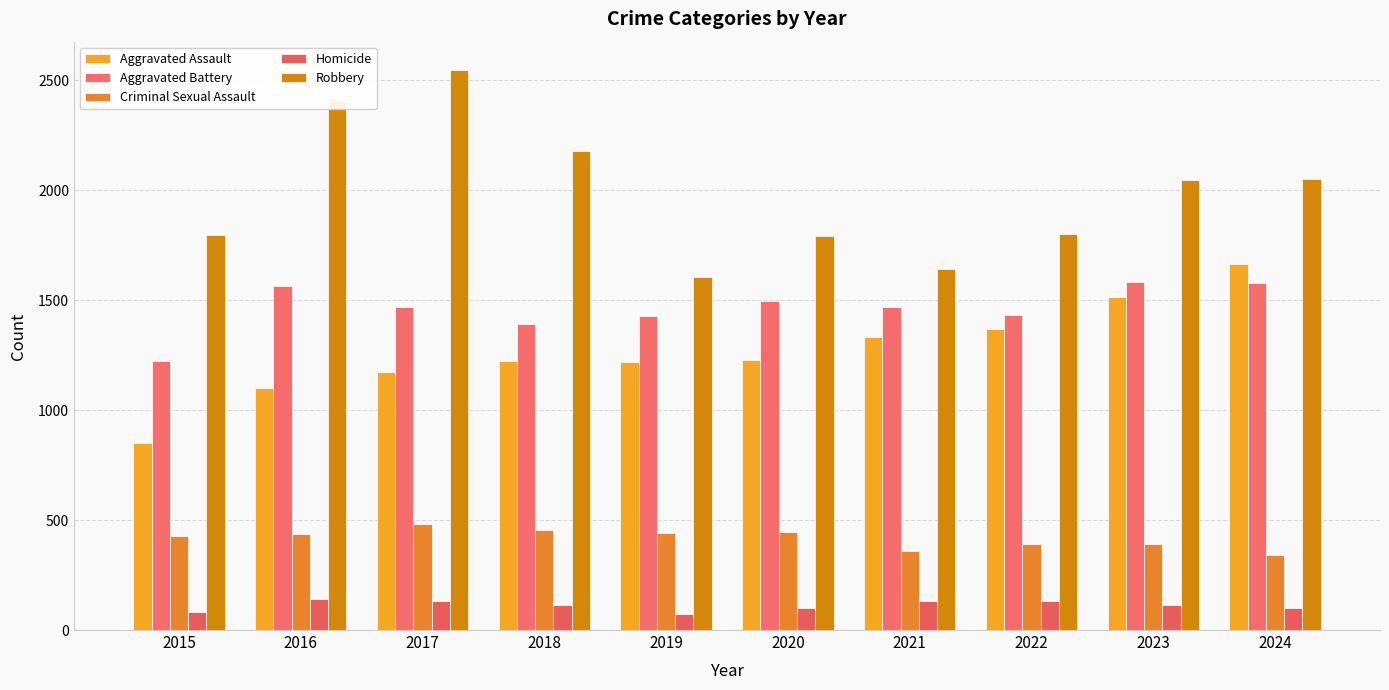

Are the bars horizontal?

No